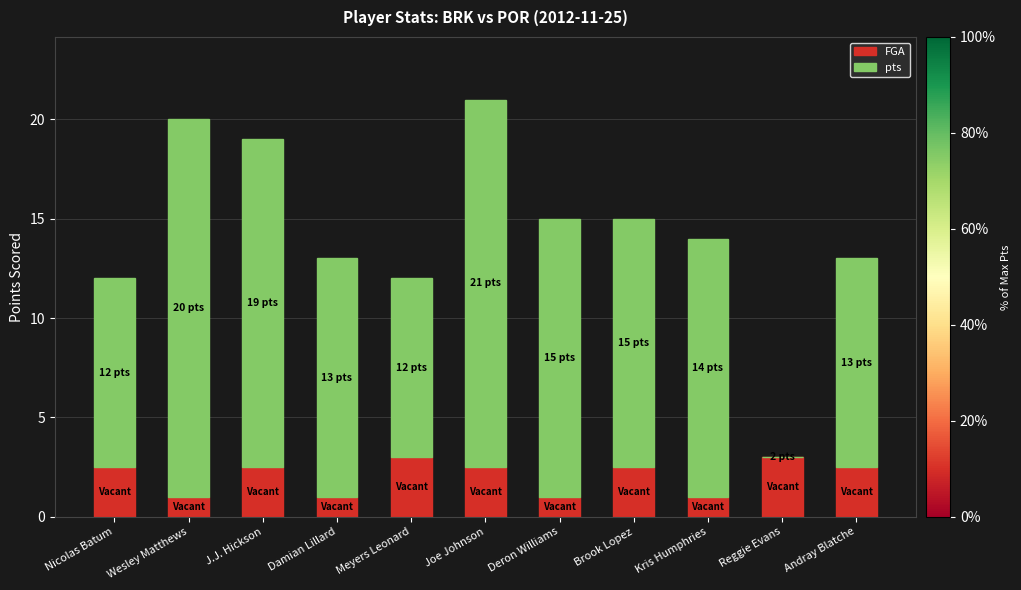

What is the maximum value for FGA?

3.0